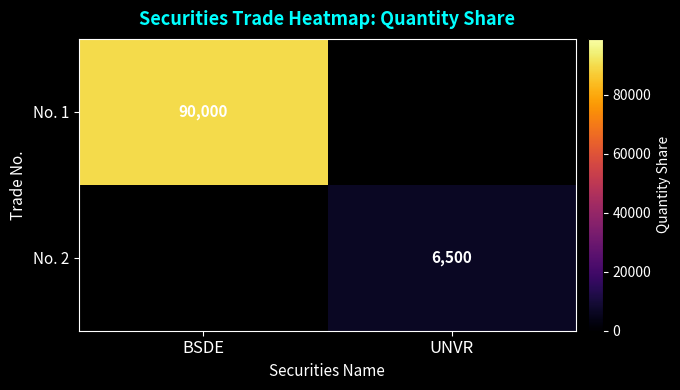

At how many categories does at least one series exceed 16087?

1